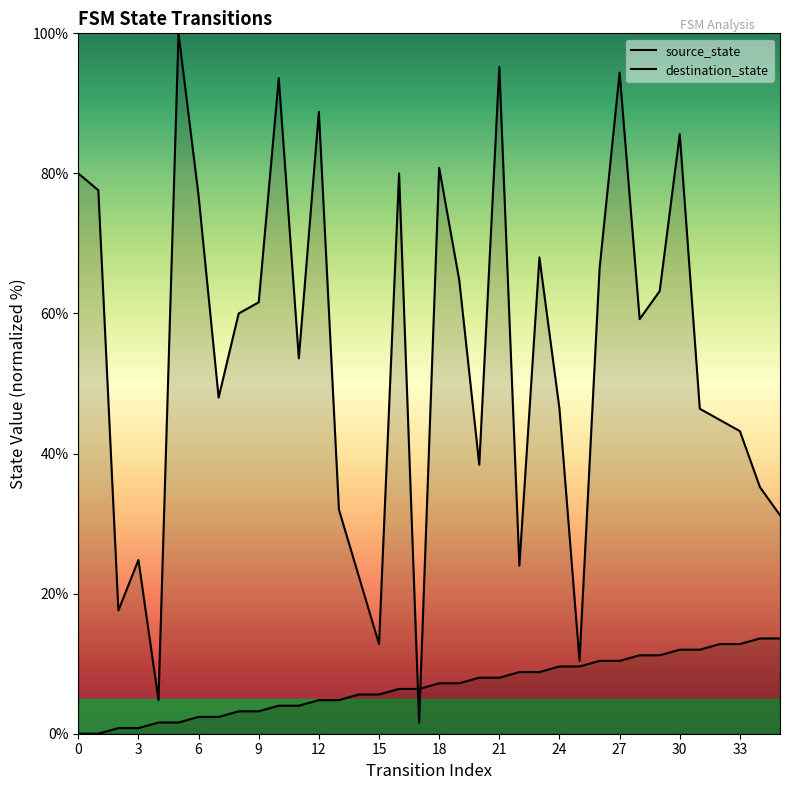

Which series contains the highest Y value?

destination_state